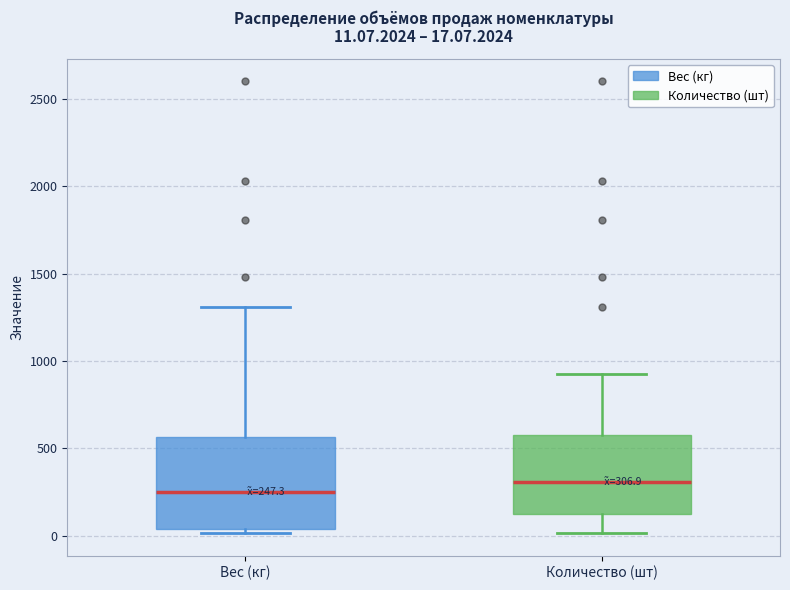

Which box has the lowest median line?

Вес (кг)